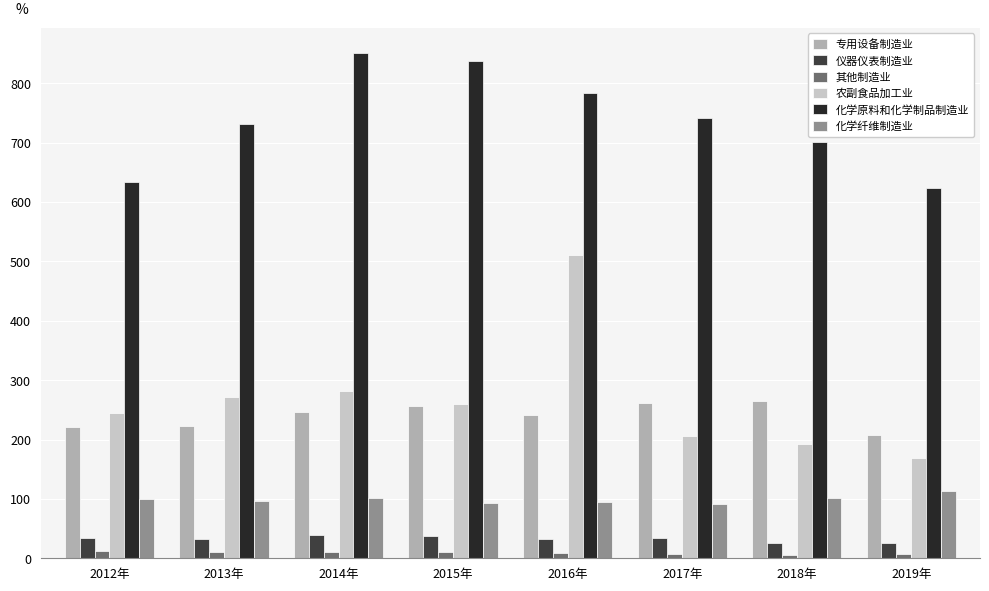

What is the label of the 4th bar from the right?

2016年